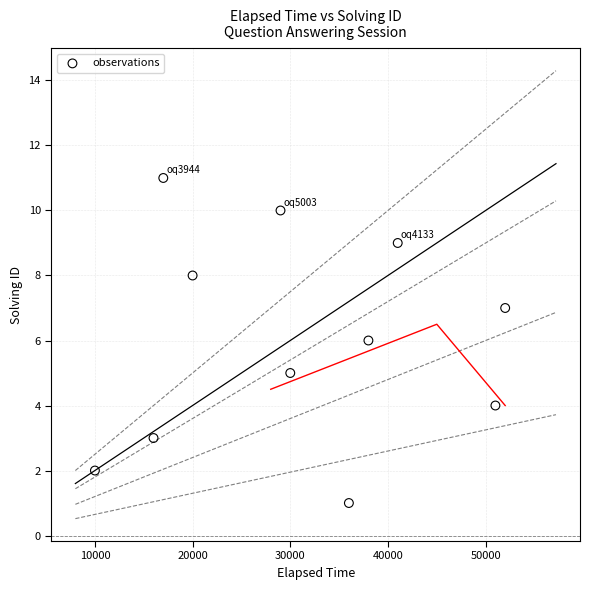

What is the range of Y values (max minus min)?

10